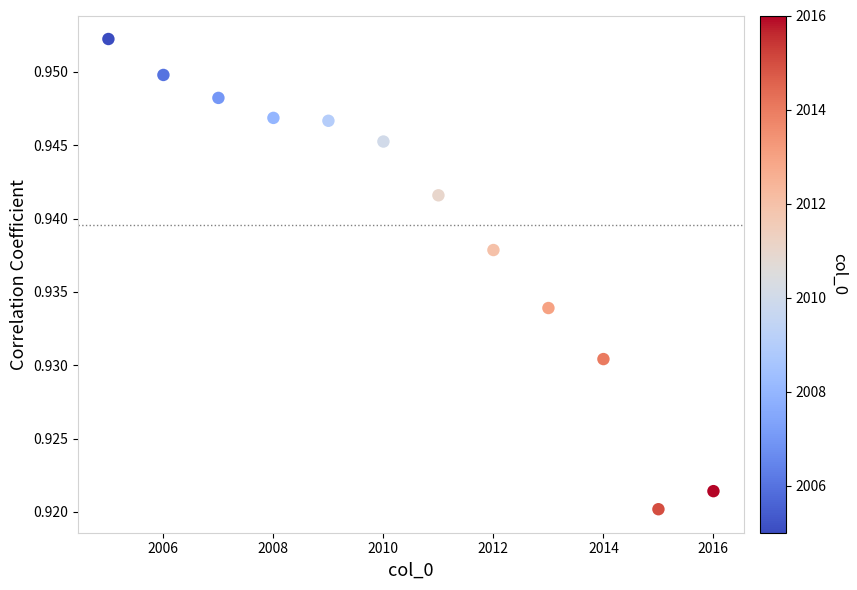

What is the average X value?

2010.5